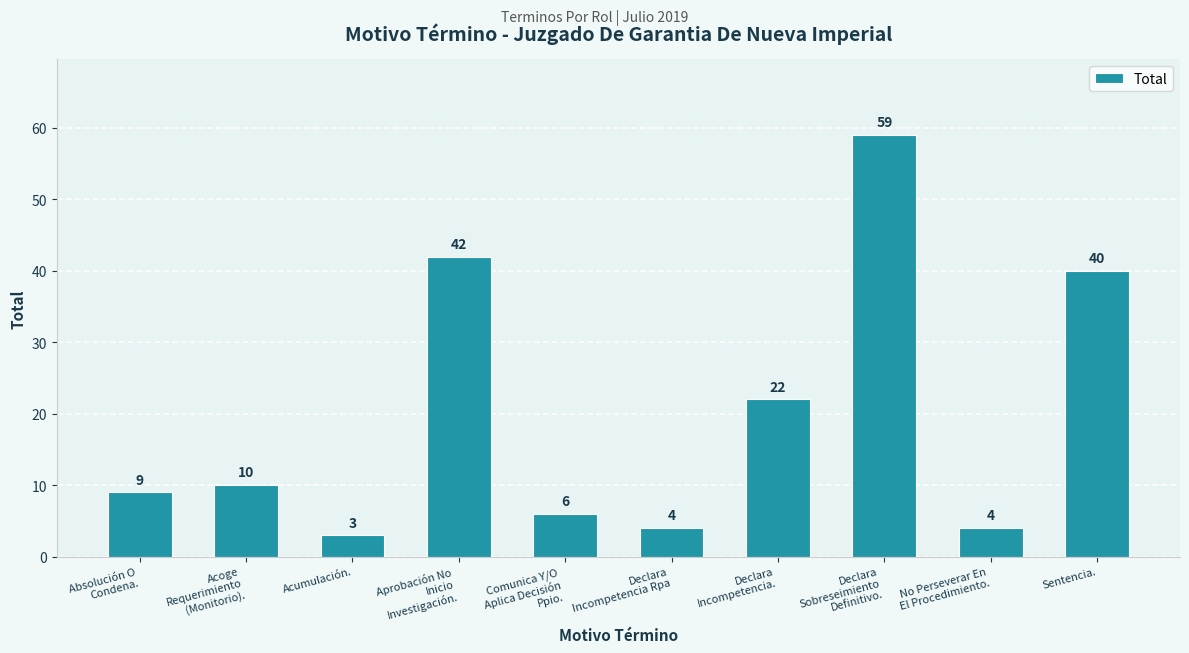

What is the change in value from Acumulación. to Declara
Sobreseimiento
Definitivo.?

+56